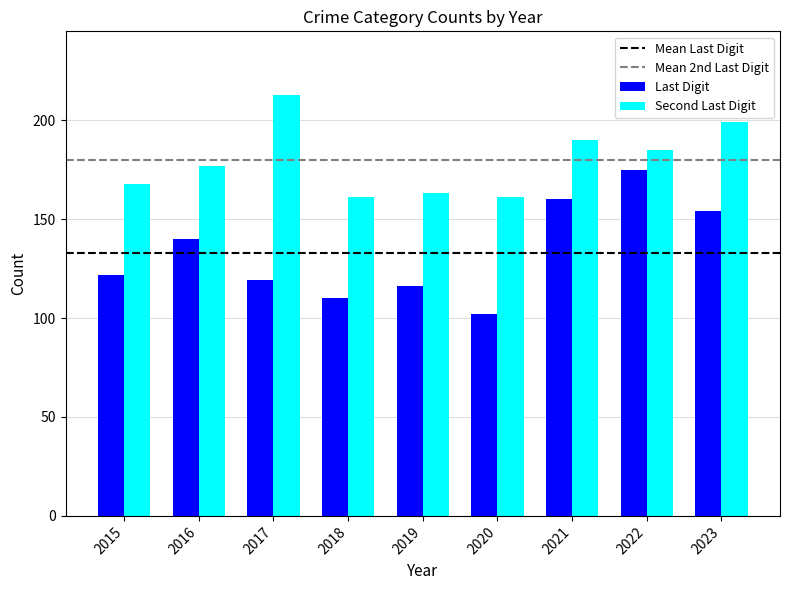

Is it true that Last Digit equals 38 at 2018?

False